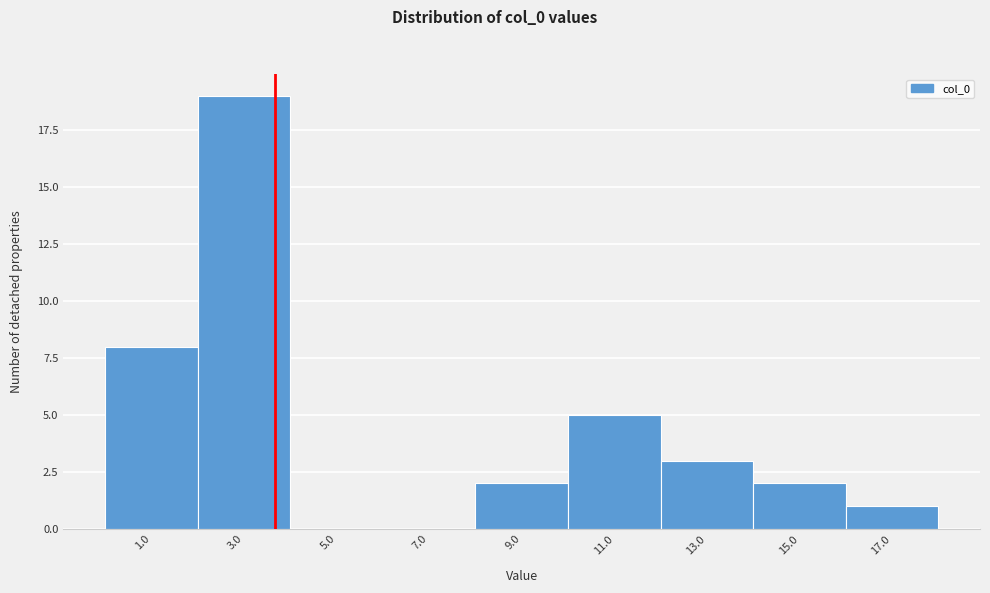

Over which range of the x-axis is the bar tallest?

2 to 4